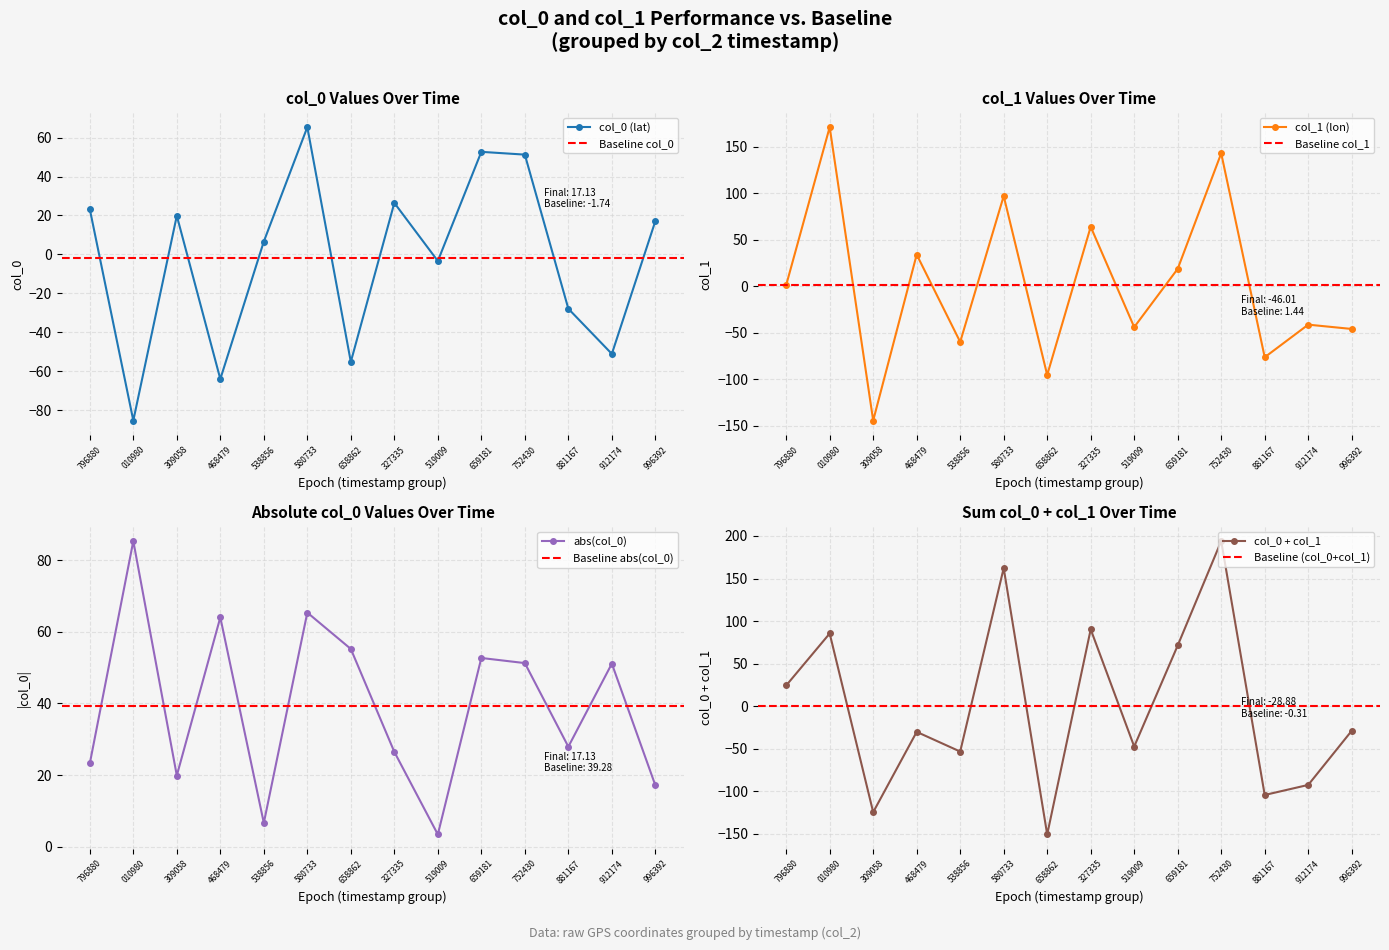

Is it true that col_0 equals -55.2 at 23?

True